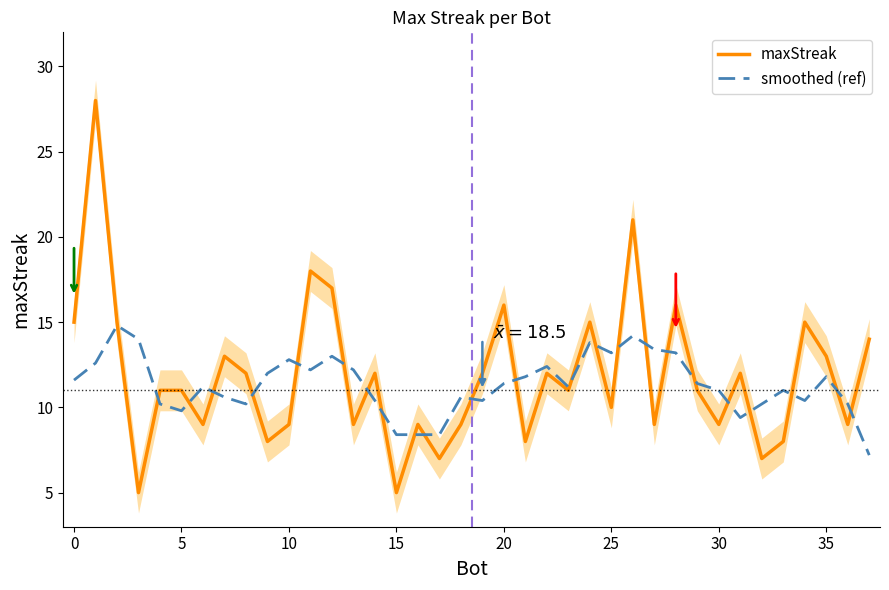

At how many categories does at least one series exceed 27?

1